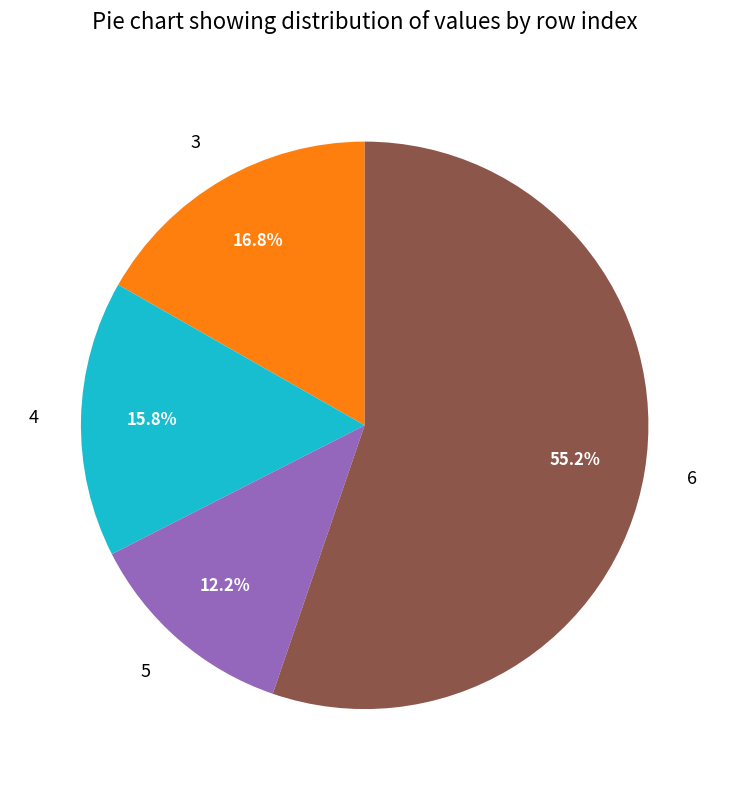

Rank the categories by value from highest to lowest.

6, 3, 4, 5